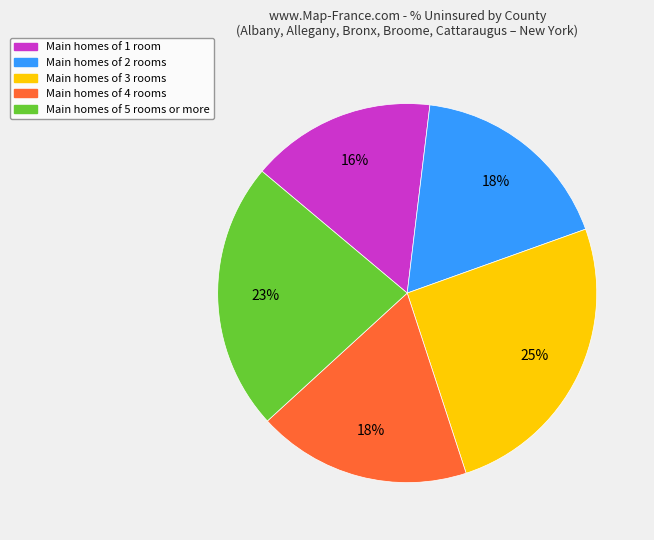

Is there any slice that represents more than half of the pie?

No